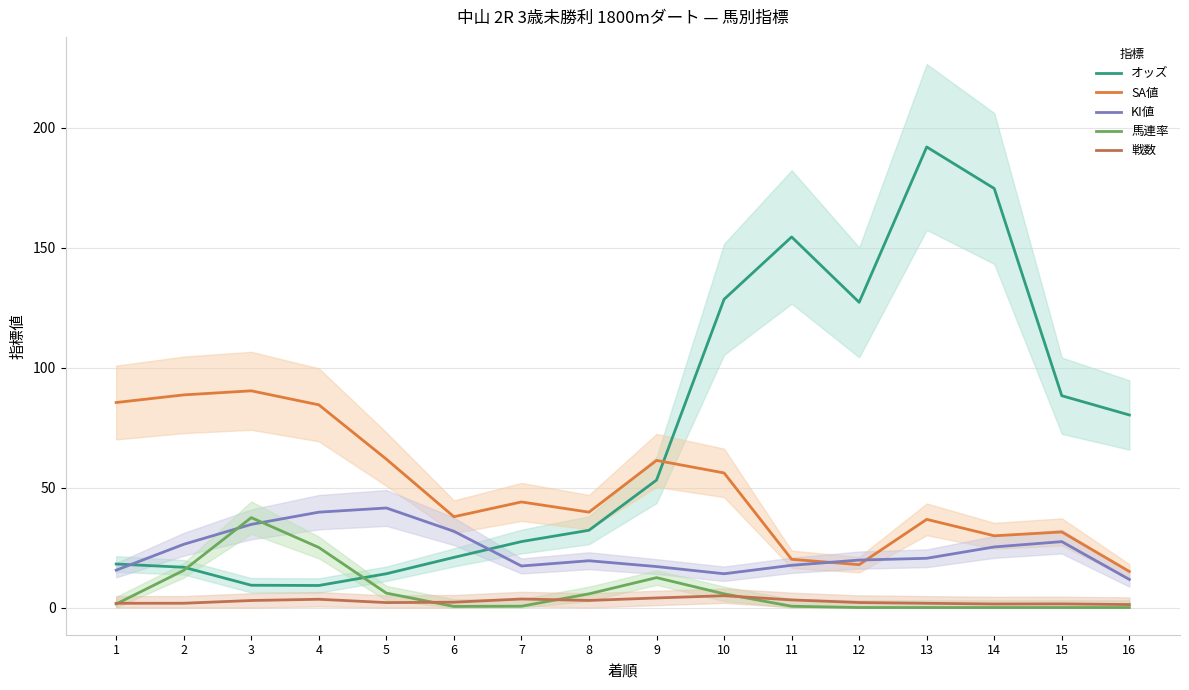

True or false: SA値 has more than 0 interior local peaks.

True